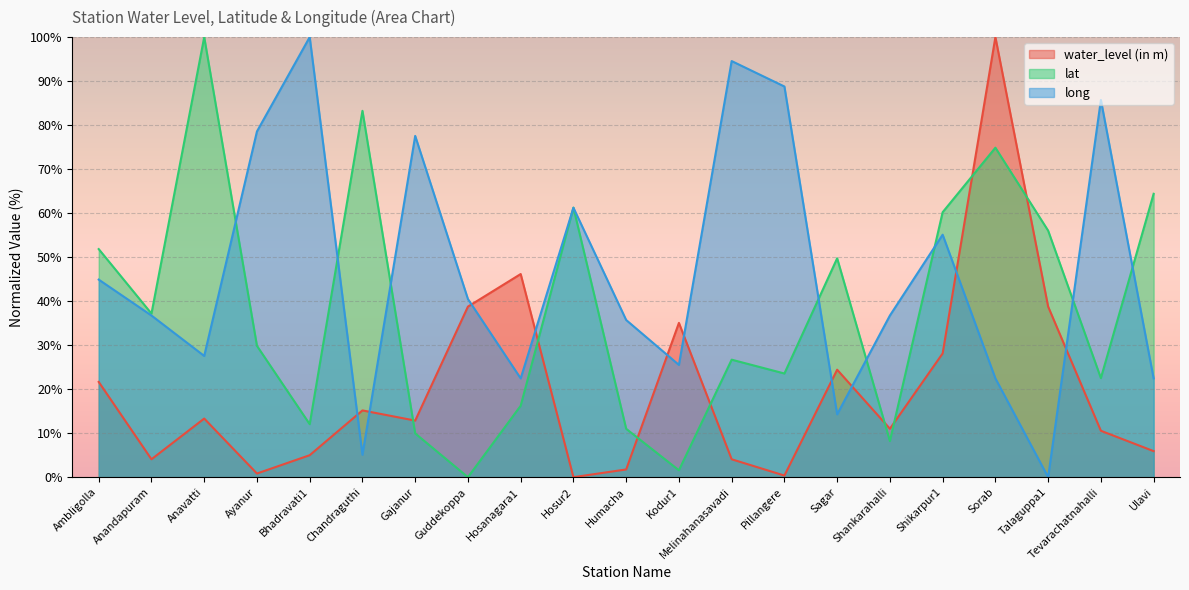

At which category does the chart reach its minimum across all series?

Hosur2